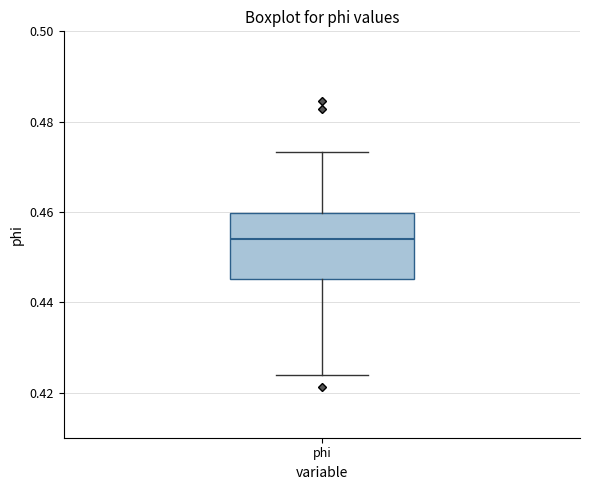

Read this box plot against the y-axis: the position of the median line, the range covered by the box, and the ends of both whiskers. The values are not printed on the chart, so give them approximately, as read against the axis.

median 0.454, box 0.446 to 0.460, whiskers 0.424 to 0.474